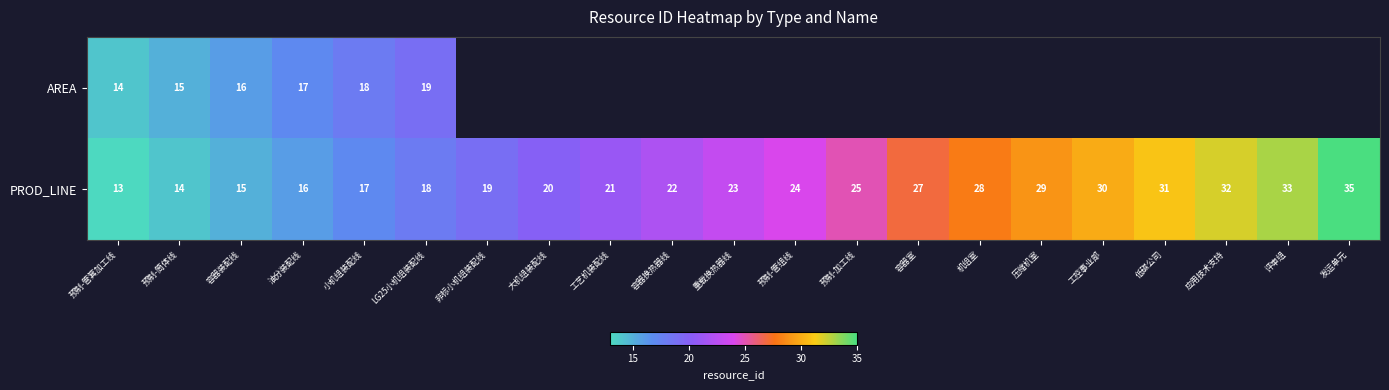

What is the sum of the PROD_LINE values at 重载换热器线 and 工艺机装配线?

44